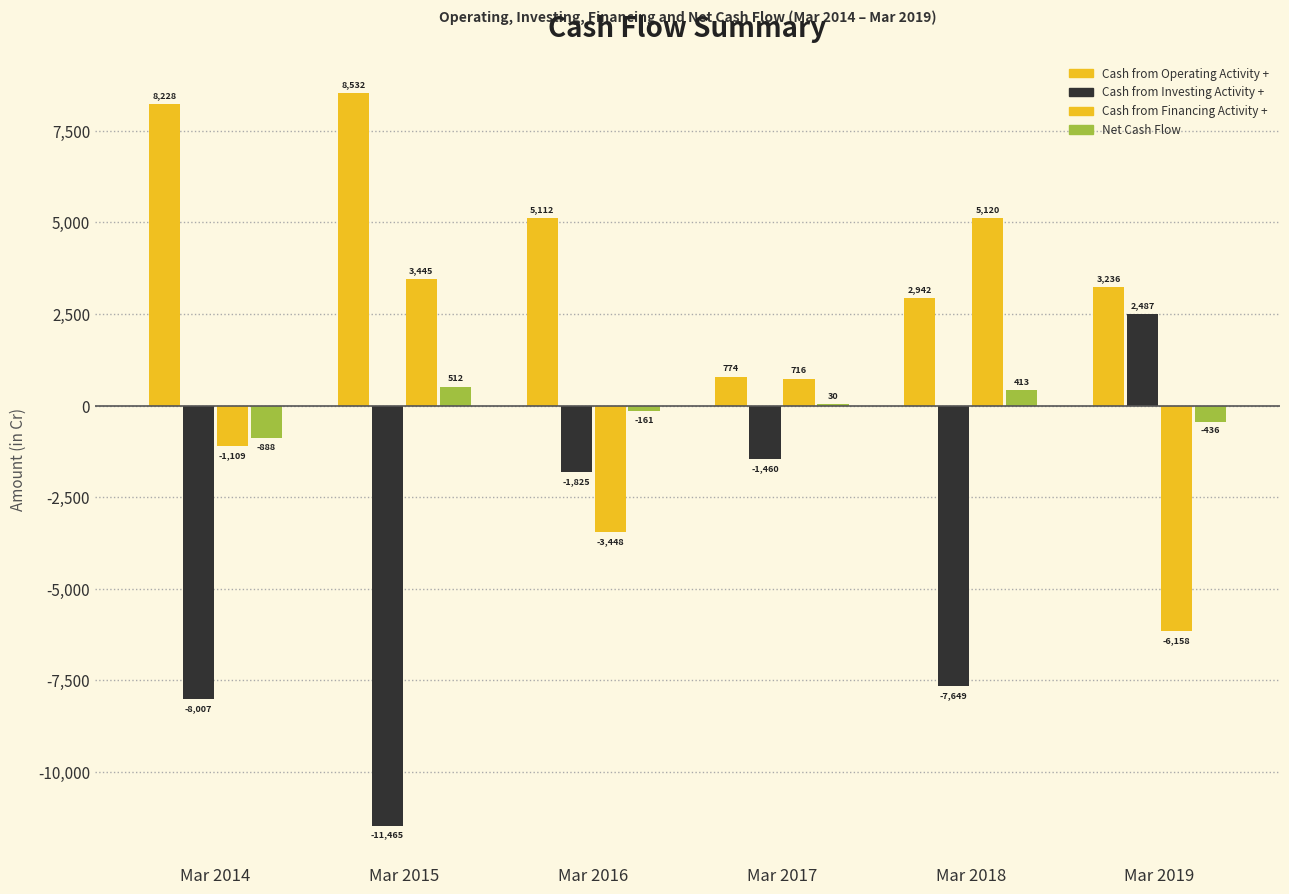

What is the difference between the Cash from Financing Activity + values at Mar 2018 and Mar 2015?

1675